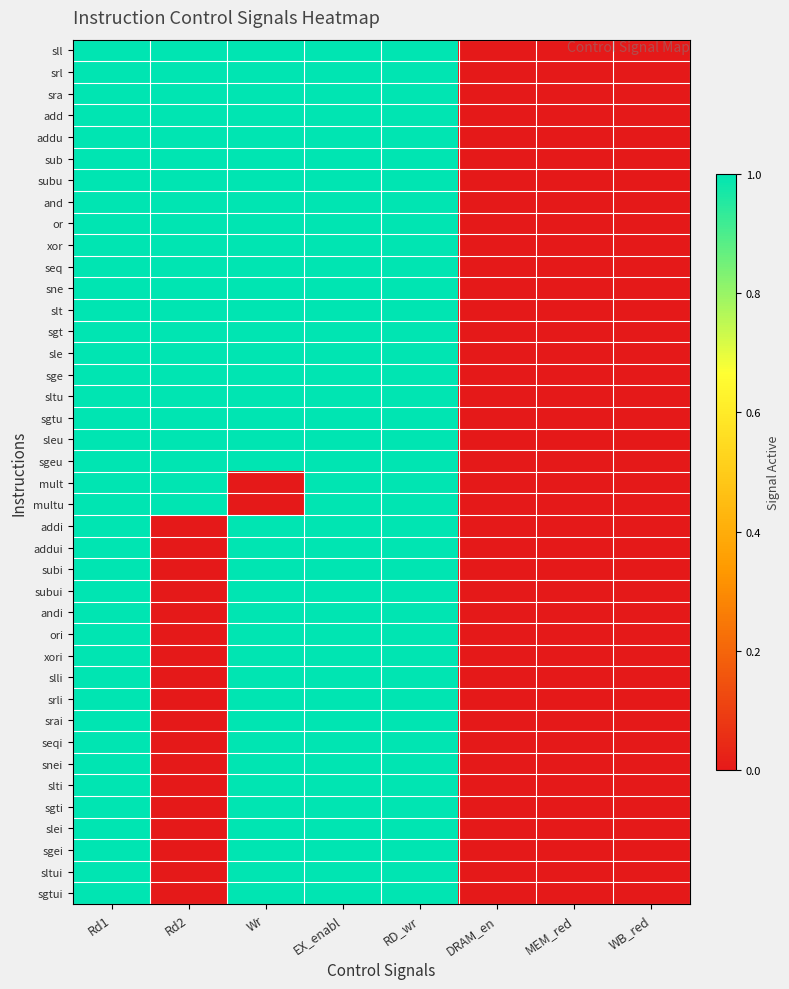

At Rd2, list the series in order from smallest to largest.

addi, addui, subi, subui, andi, ori, xori, slli, srli, srai, seqi, snei, slti, sgti, slei, sgei, sltui, sgtui, sll, srl, sra, add, addu, sub, subu, and, or, xor, seq, sne, slt, sgt, sle, sge, sltu, sgtu, sleu, sgeu, mult, multu